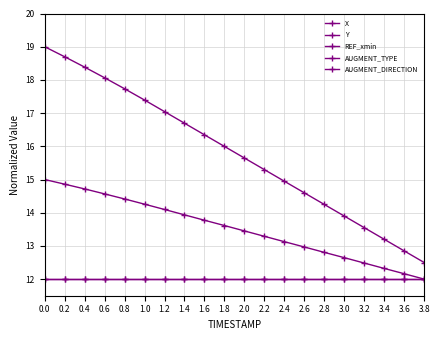

Is it true that AUGMENT_TYPE equals 21.2 at 3.0?

False